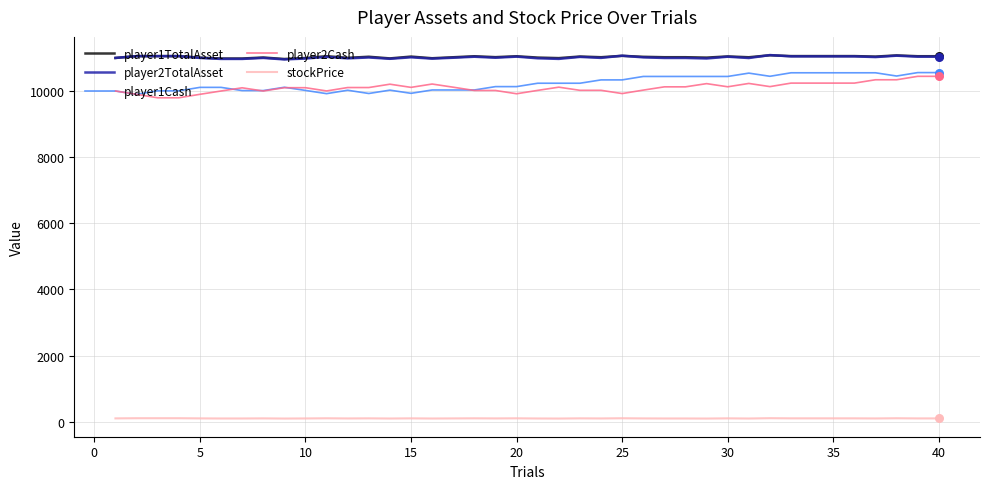

What is the maximum value shown in the chart?

11087